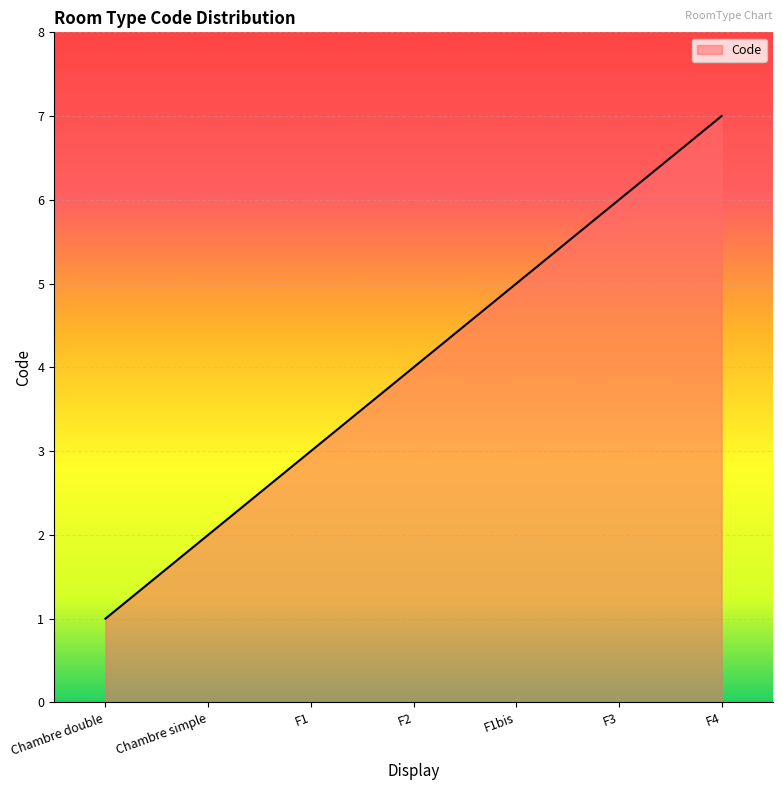

Reading left to right, transcribe all the data shown in this chart.

1	2	3	4	5	6	7